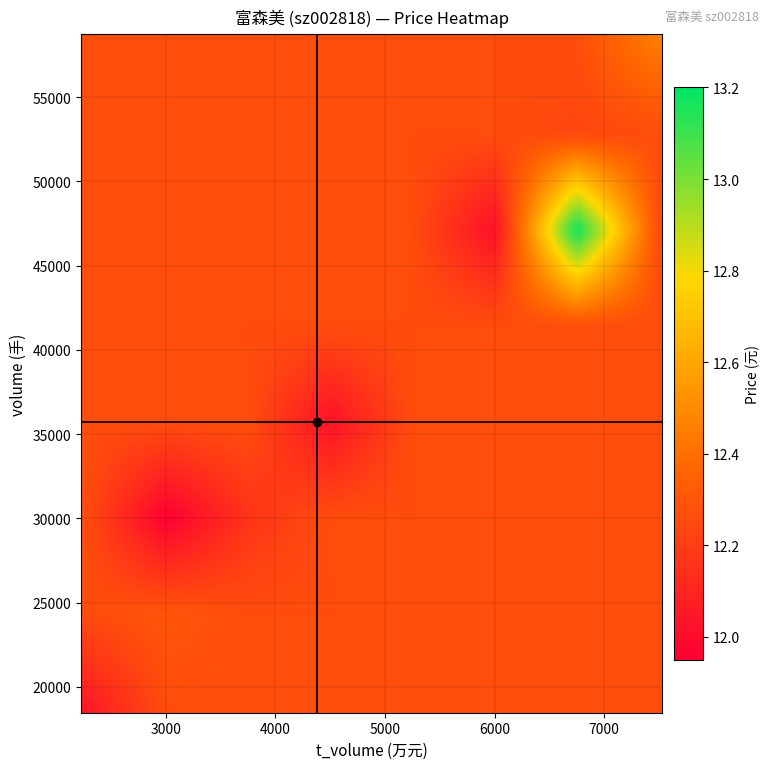

Reading left to right, list all the values displayed in this chart.

volume: volume=22771.0	t_volume=33344.0	price=33464.0	t_change=51894.0	4=21632.0	5=18473.0	6=21371.0	7=29190.0	8=32983.0	9=28907.0	10=35600.0	11=58720.0	12=30701.0	13=46962.0	14=27479.0	15=30058.0	16=48600.0	17=58394.0	18=48046.0
t_volume: volume=2785.0	t_volume=4065.0	price=4096.0	t_change=6328.0	4=2584.0	5=2225.0	6=2564.0	7=3521.0	8=3963.0	9=3424.0	10=4282.0	11=7091.0	12=3587.0	13=5607.0	14=3393.0	15=3720.0	16=5989.0	17=7528.0	18=6377.0
price: volume=12.2	t_volume=12.3	price=12.2	t_change=12.2	4=11.9	5=12.1	6=12.0	7=12.1	8=12.1	9=11.8	10=12.0	11=12.2	12=11.9	13=11.8	14=12.3	15=12.4	16=12.3	17=12.7	18=13.2
t_change: volume=0.8	t_volume=1.1	price=1.1	t_change=1.7	4=0.7	5=0.6	6=0.7	7=1.0	8=1.1	9=1.0	10=1.2	11=2.0	12=1.0	13=1.6	14=0.9	15=1.0	16=1.6	17=2.0	18=1.6